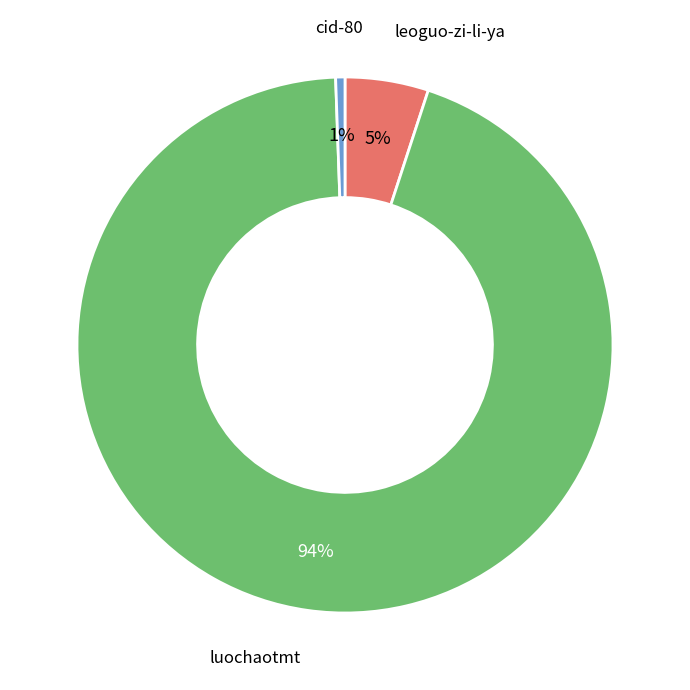

To the nearest percent, what percentage of the pie is leoguo-zi-li-ya?

5%